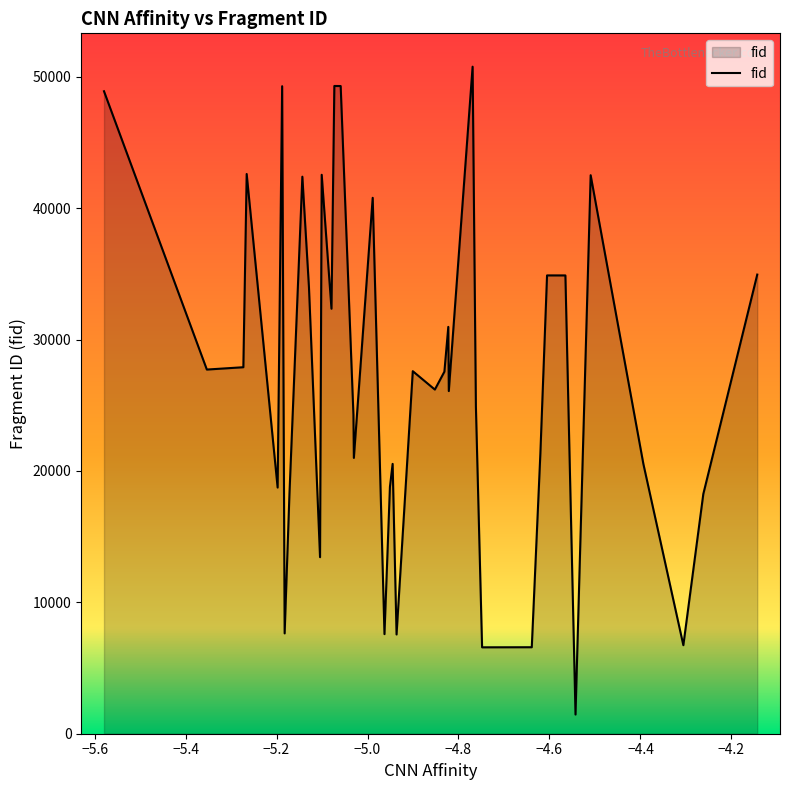

How many interior local valleys (lower than both neighbors) does the data have?

13